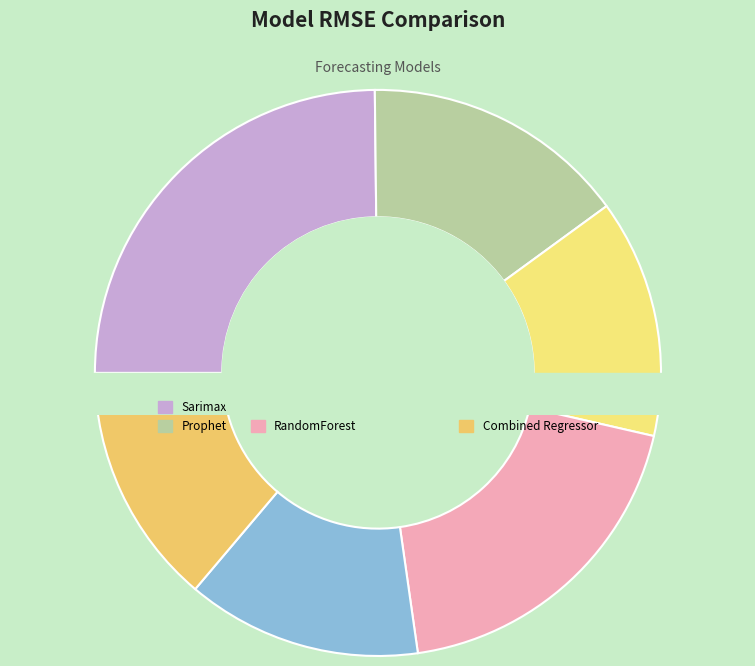

To the nearest percent, what is the difference between the largest and smallest slice percentages?

11%